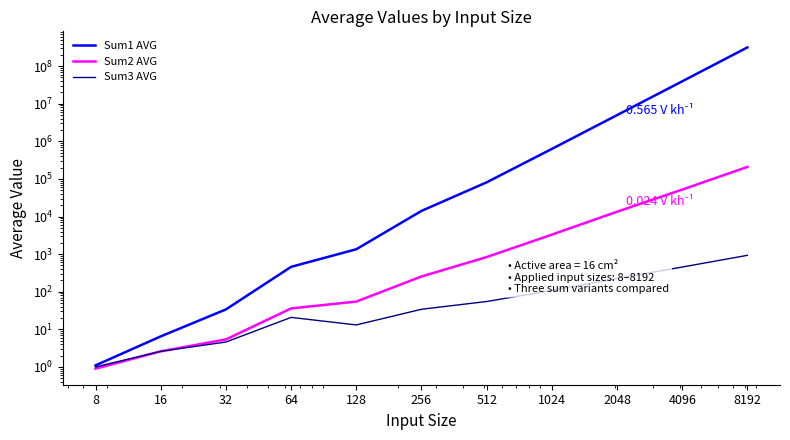

True or false: Sum1 AVG and Sum3 AVG cross at least once.

False